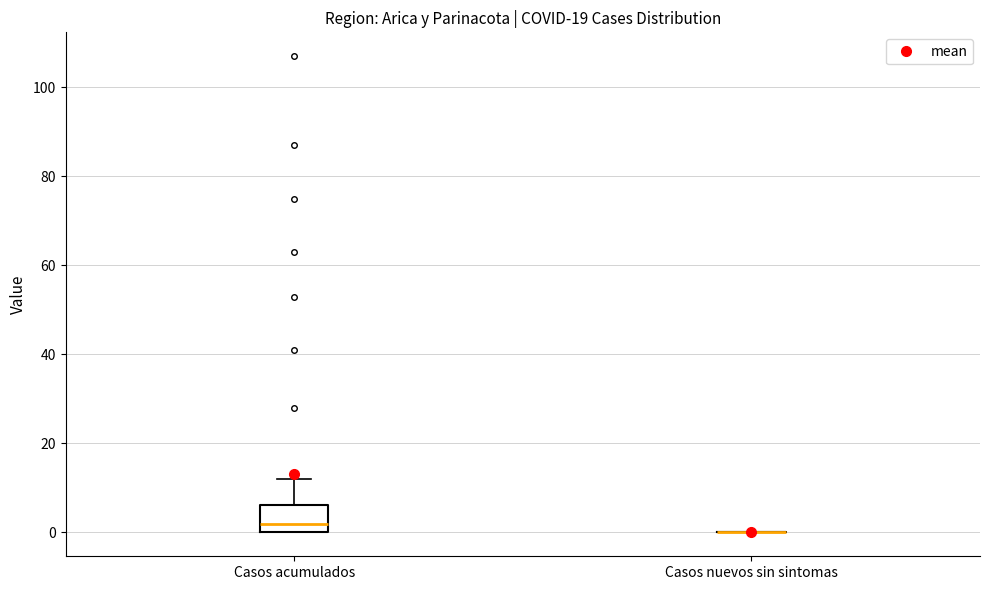

Reading left to right, read every box against the y-axis: the position of its median line, the range the box covers, and the ends of its whiskers. The values are not printed on the chart, so give them approximately, as read against the axis.

Casos acumulados: median 2, box 0 to 6, whiskers 0 to 12
Casos nuevos sin sintomas: box collapsed to a line at 0, whiskers 0 to 0